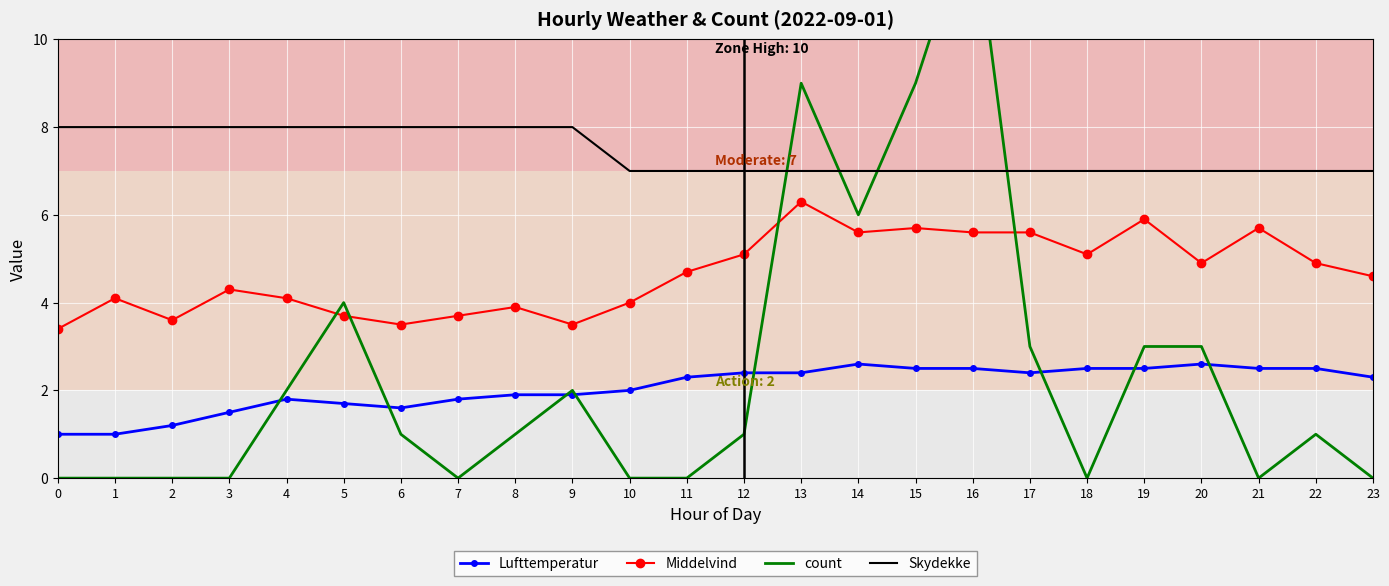

Is it true that Middelvind equals 0.7 at 9?

False